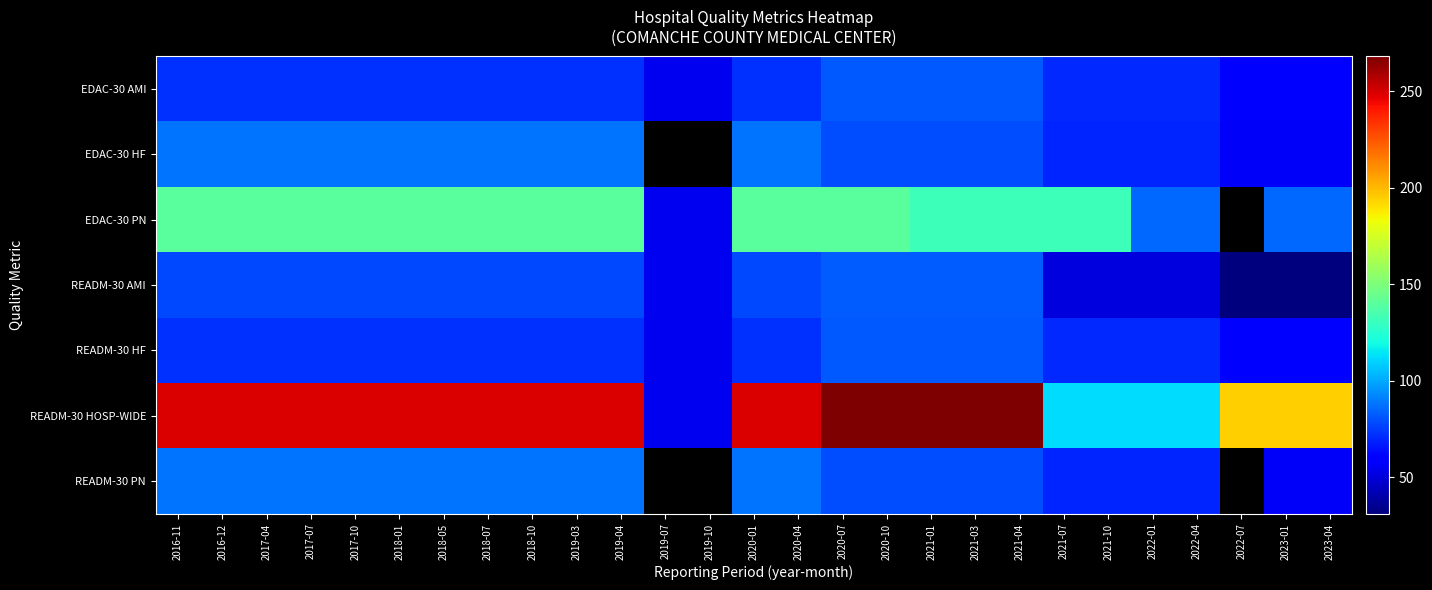

Where does the EDAC-30 AMI series first go above 72?

2020-07